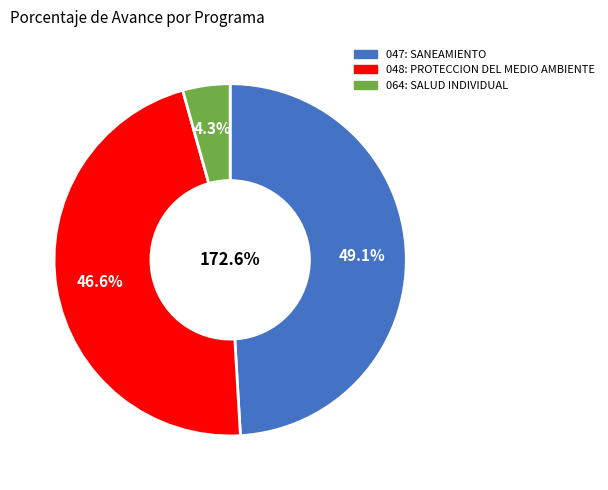

What percentage is the 048: PROTECCION DEL MEDIO AMBIENTE slice, to the nearest percent?

47%